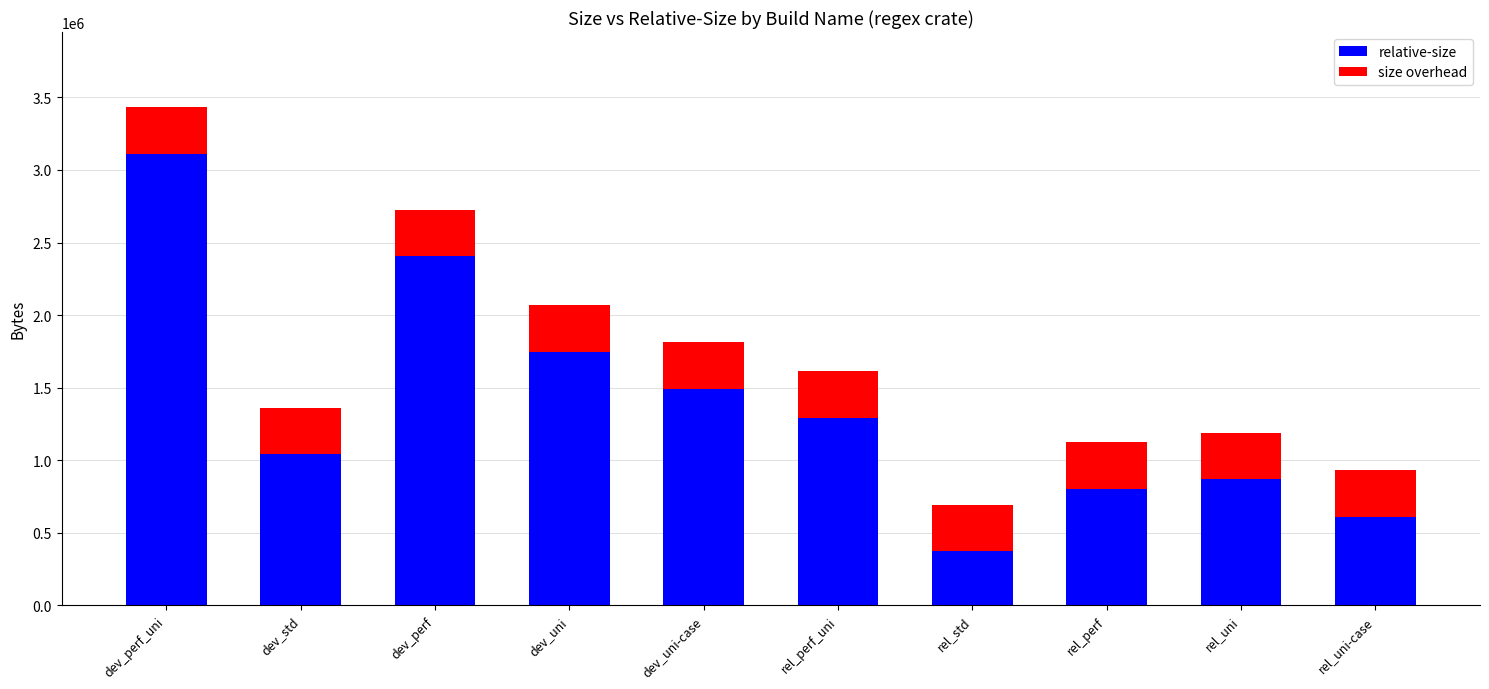

True or false: relative-size has a value of 2404456 at dev_perf.

True